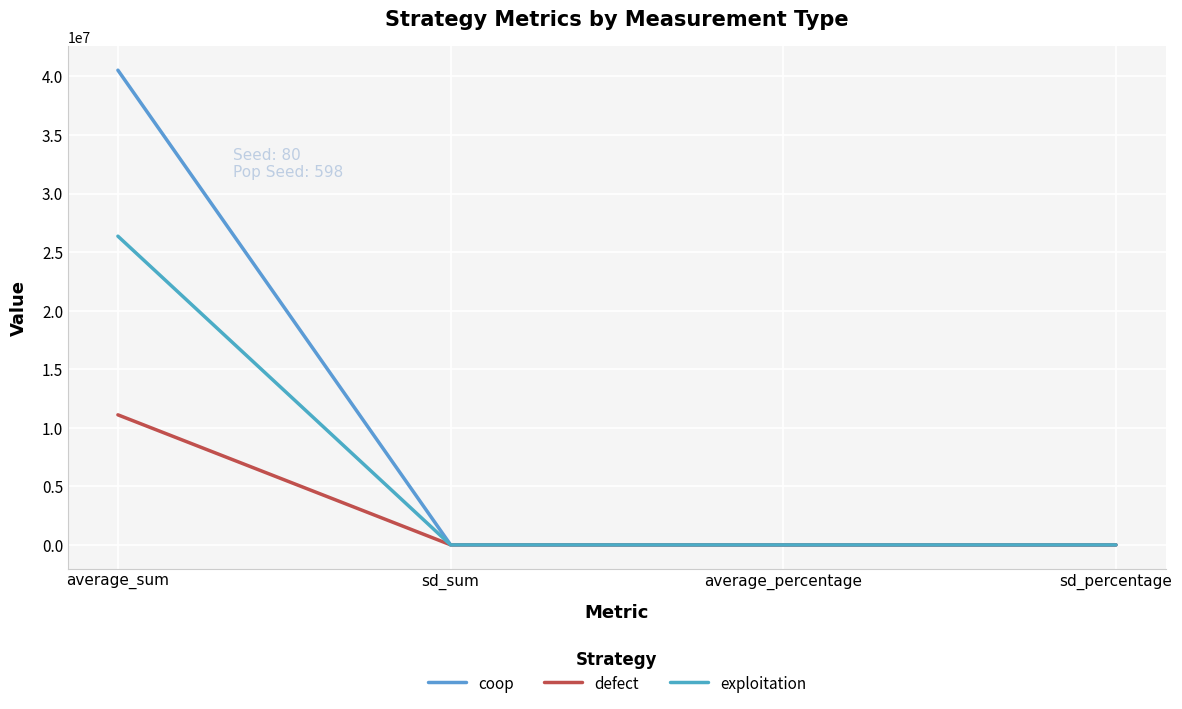

At which label is exploitation closest to 13180304?

sd_sum